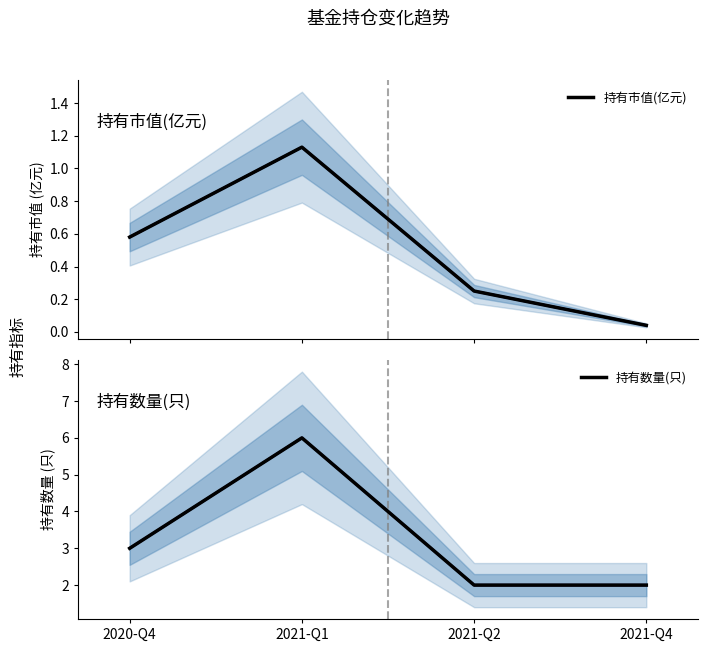

How many interior local peaks does the 持有数量(只) series have?

1